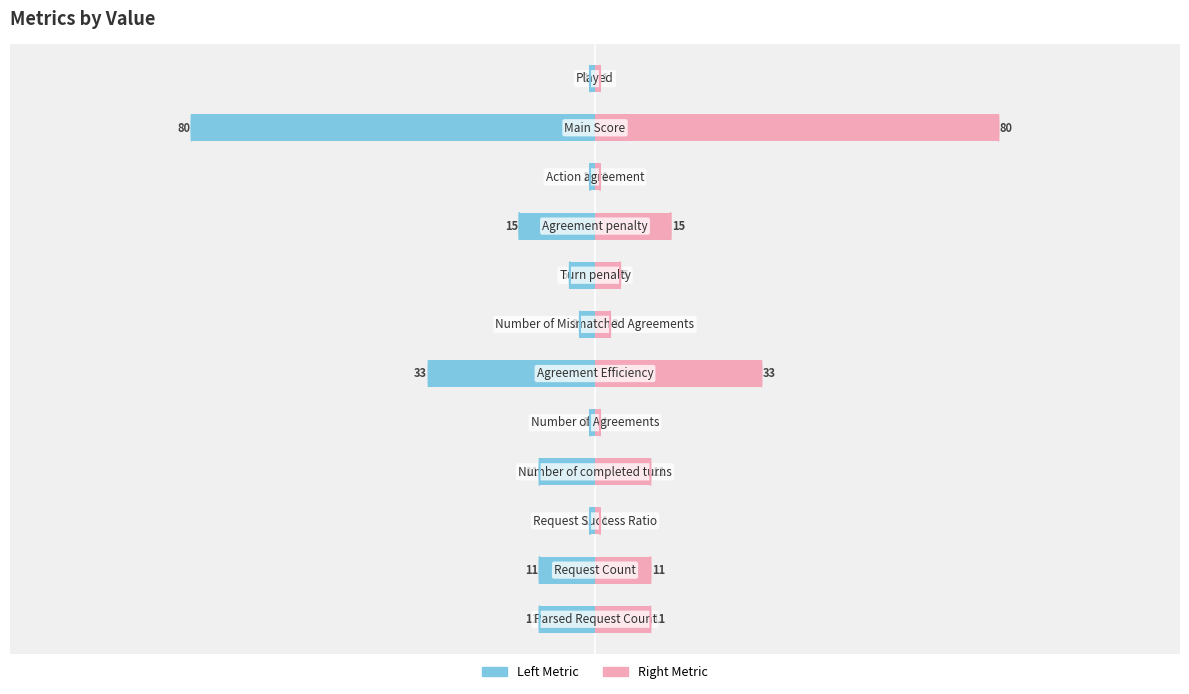

What is the sum of all Right Metric values?

173